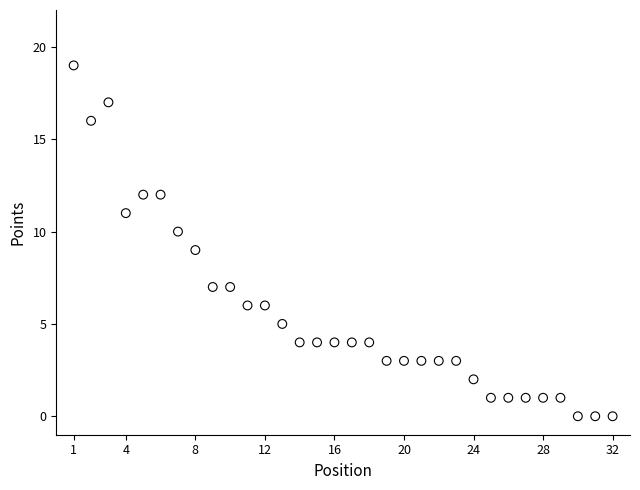

What is the range of X values (max minus min)?

31